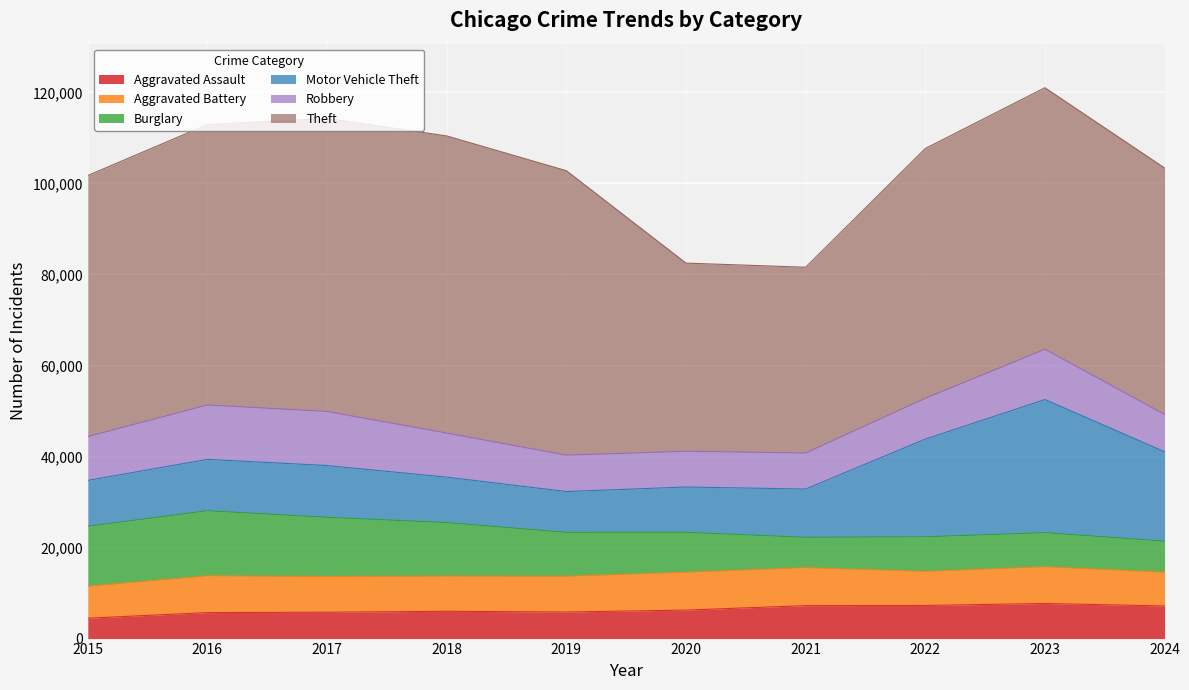

The value of Motor Vehicle Theft at 2015 is 10068. True or false?

True